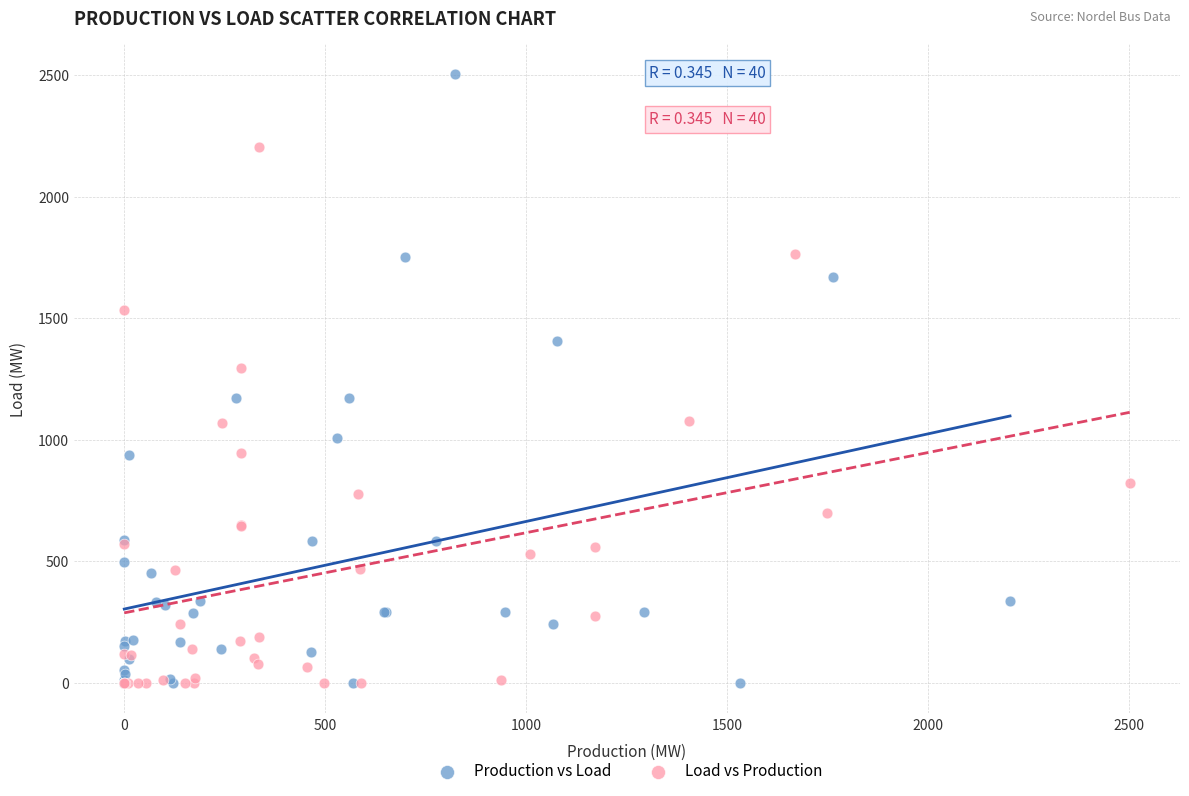

Which series has the largest Y range (max minus min)?

Production vs Load